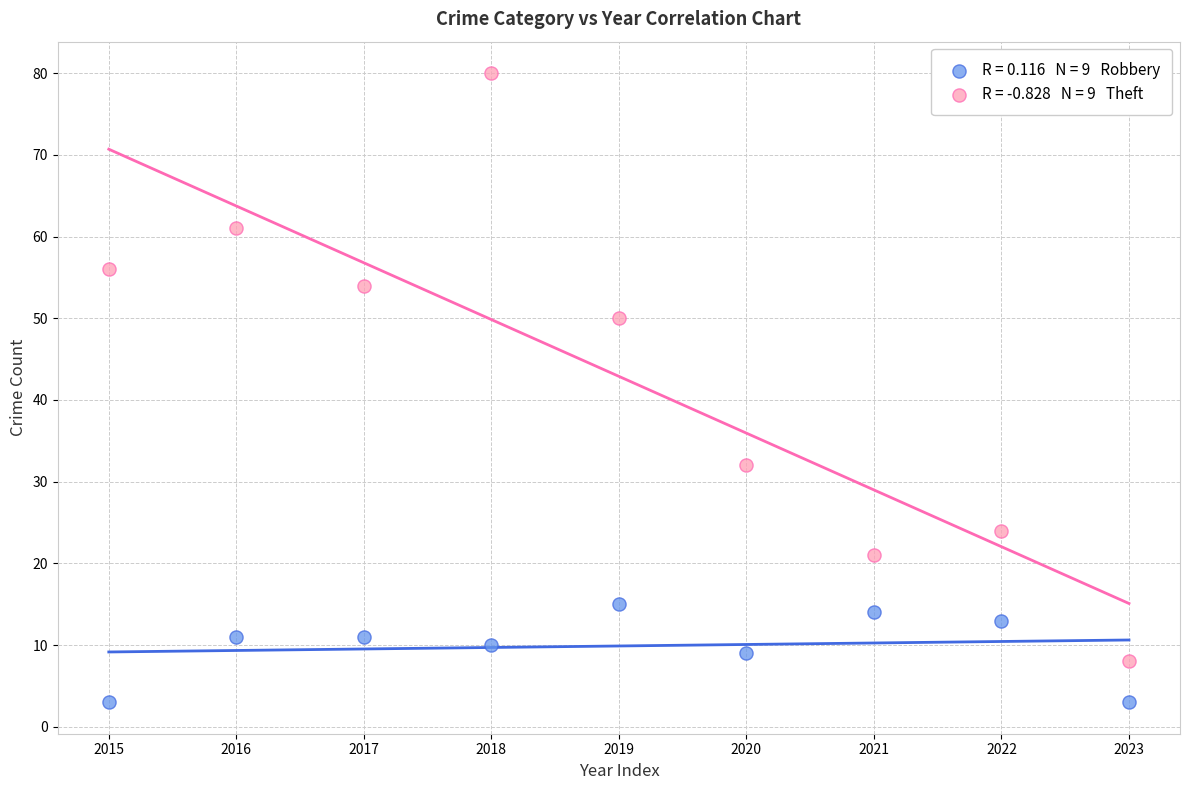

Across all data points, what is the range of Y values (max minus min)?

77